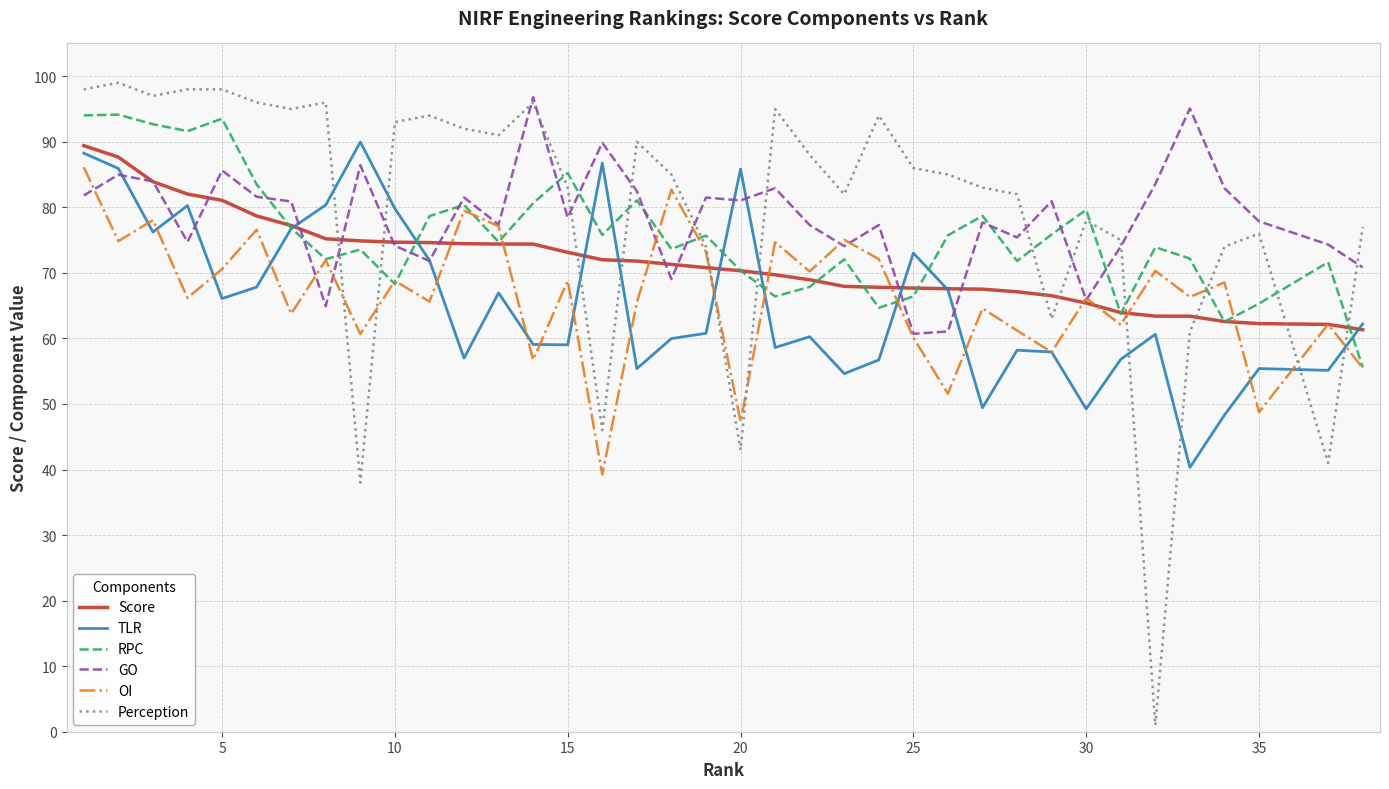

What is the minimum value for RPC?

55.6